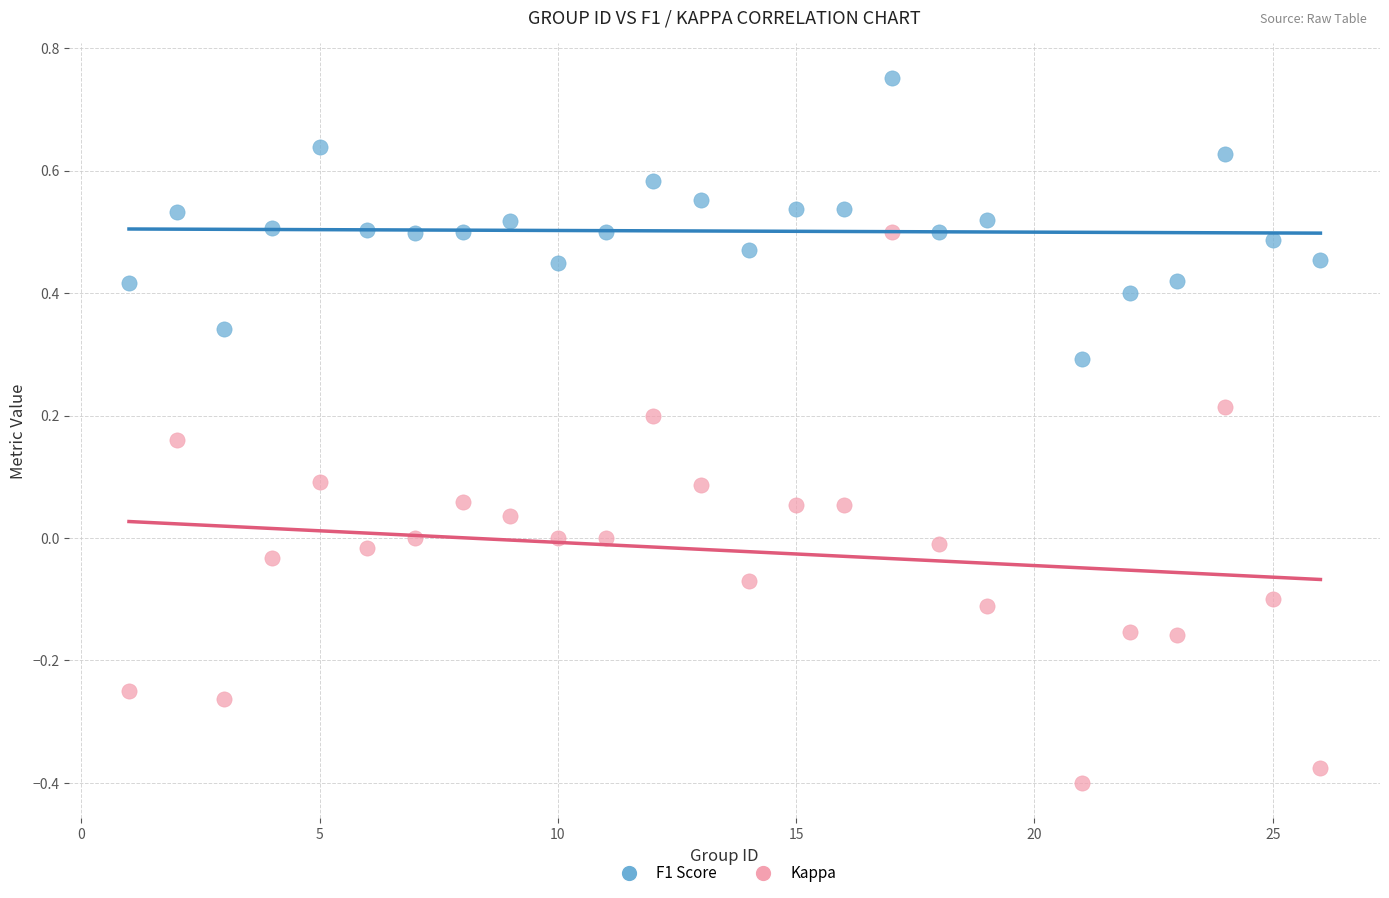

Across all data points, what is the range of Y values (max minus min)?

1.2